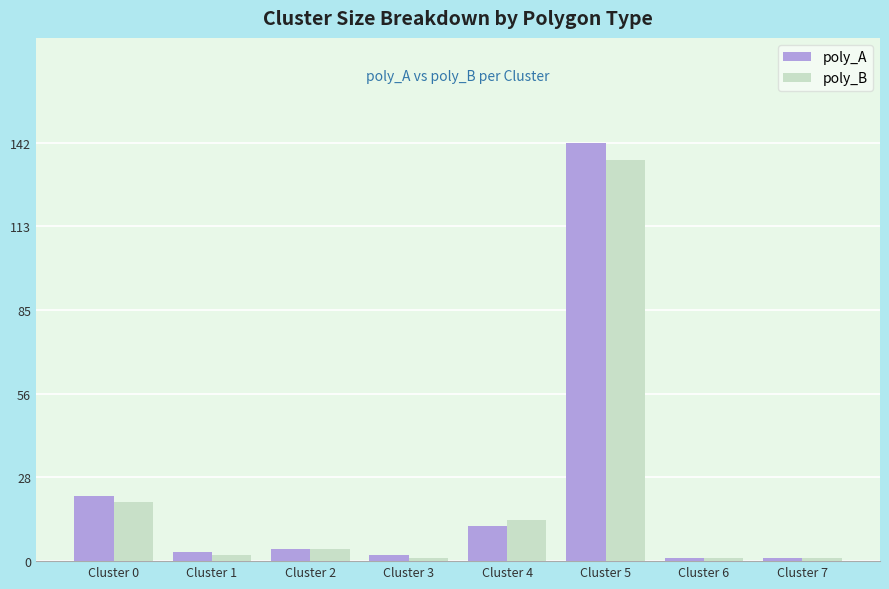

What is the difference between the poly_A values at Cluster 5 and Cluster 1?

139